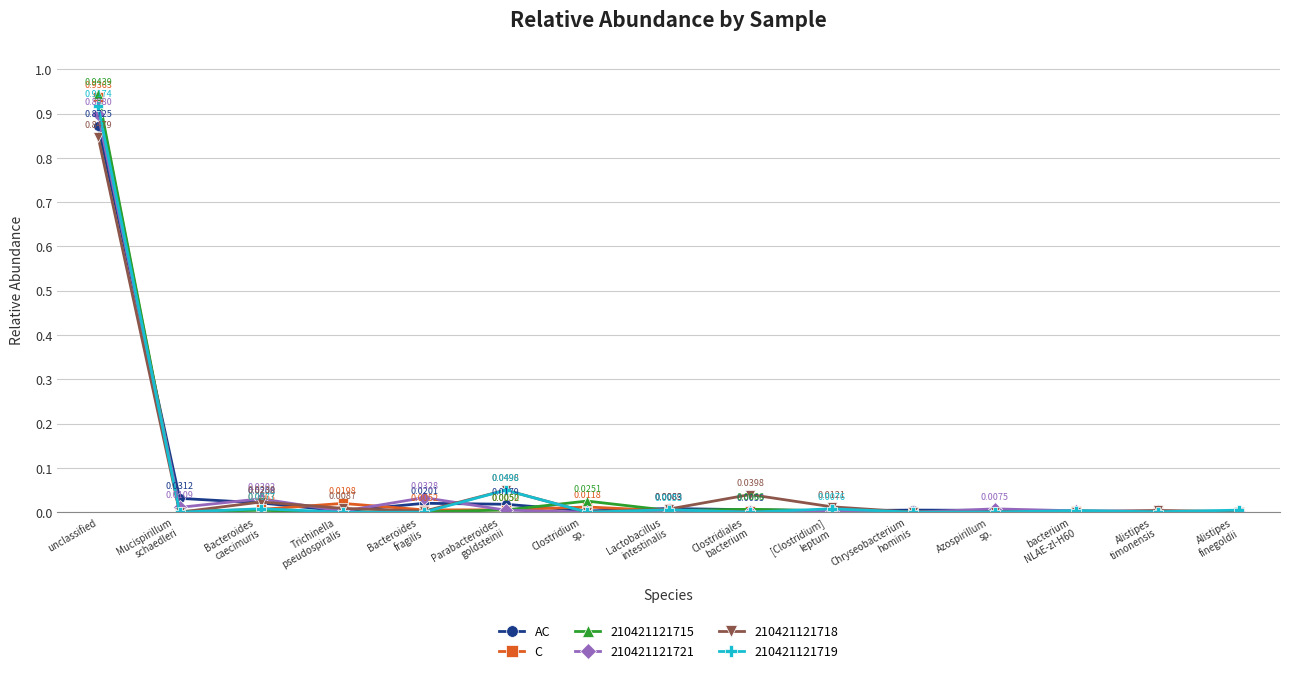

Which category has the highest value in the AC series?

unclassified